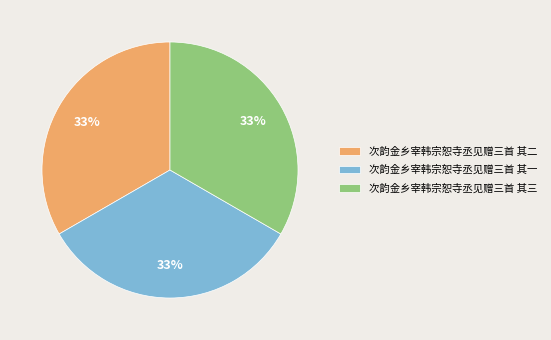

True or false: 次韵金乡宰韩宗恕寺丞见赠三首 其一 accounts for 47% of the total.

False